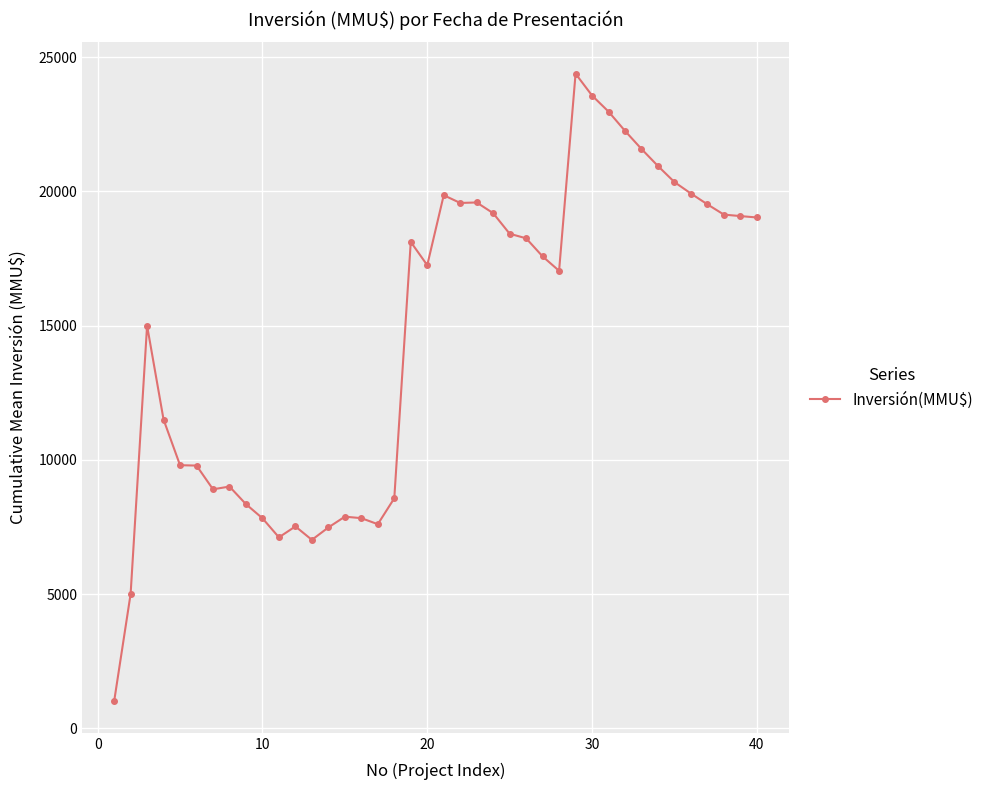

What is the sum of all values?

584807.7